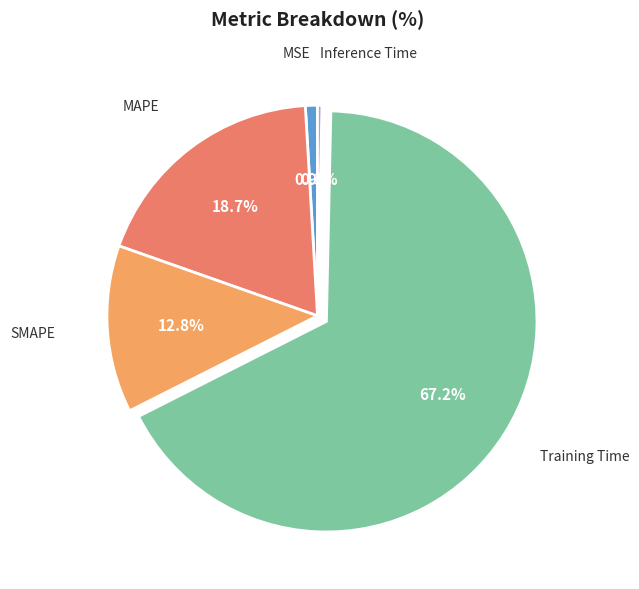

Is there any slice that represents more than half of the pie?

Yes